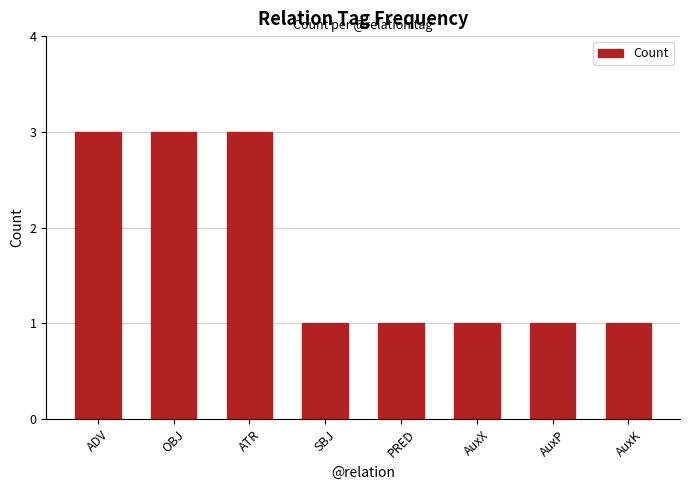

The value at OBJ is 3. True or false?

True